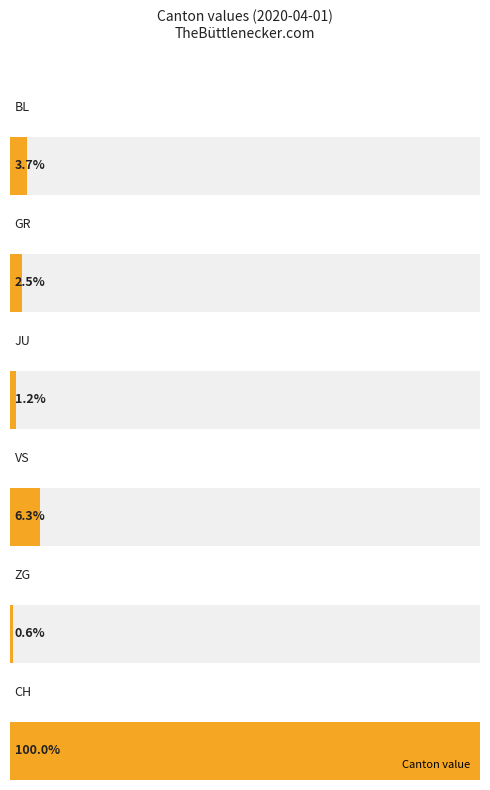

What position from the left is JU?

3